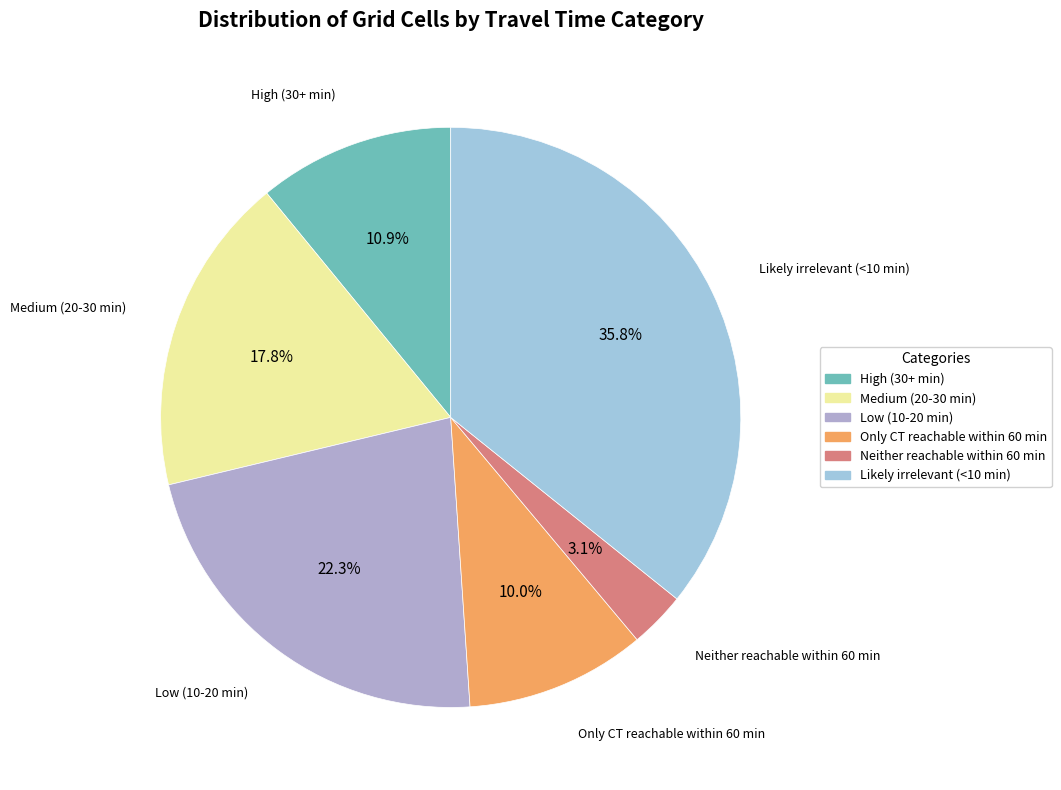

What is the largest slice in the pie chart?

Likely irrelevant (<10 min)